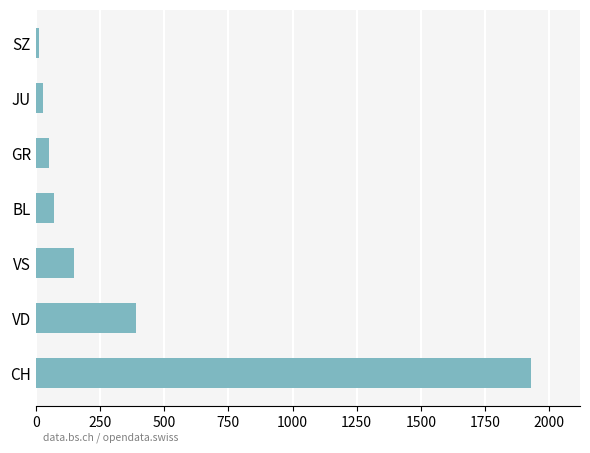

At which category does the chart reach its peak across all series?

CH